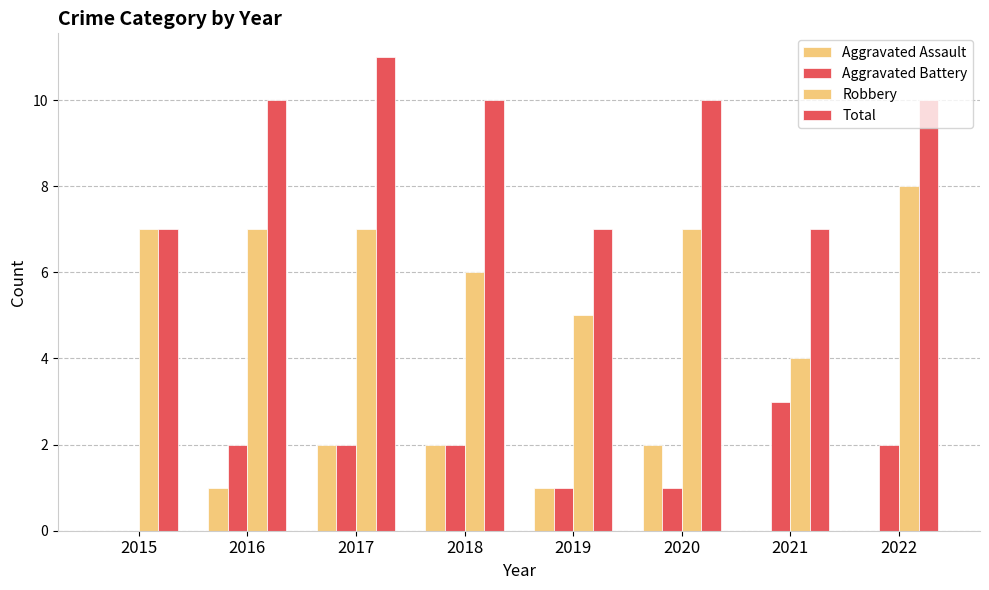

What is the value of the Total bar at the 7th from the left?

7